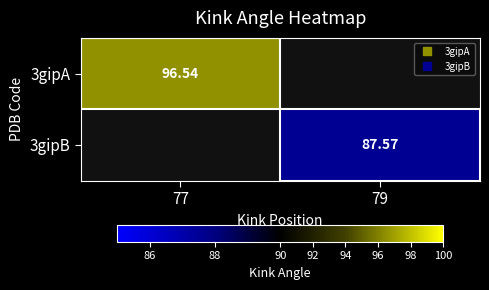

Where does the 3gipB series first go above 87?

79